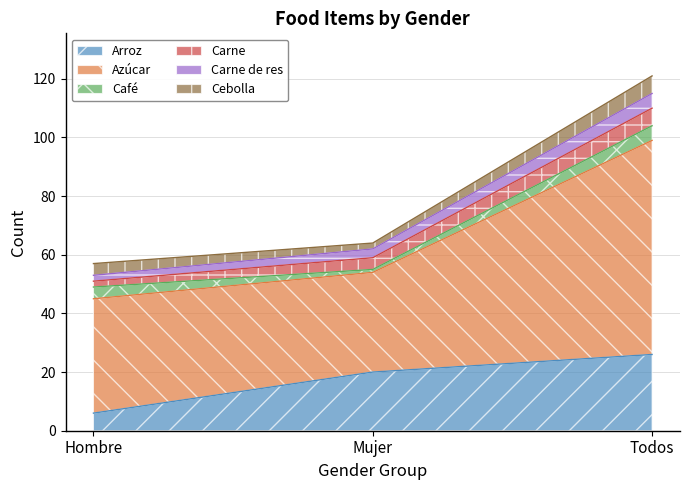

Which series changed the most between Hombre and Mujer?

Arroz